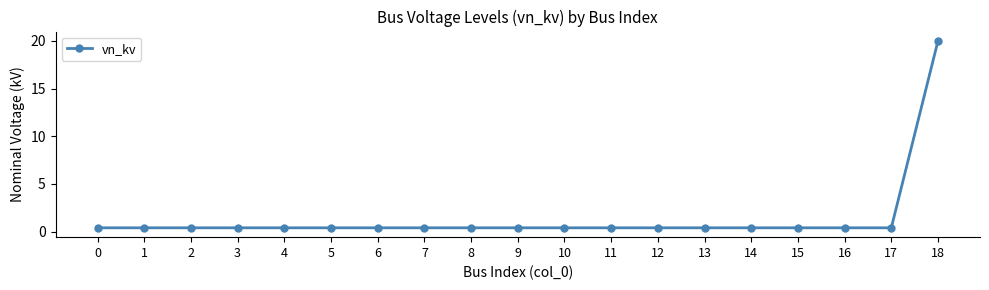

What is the average value?

1.4